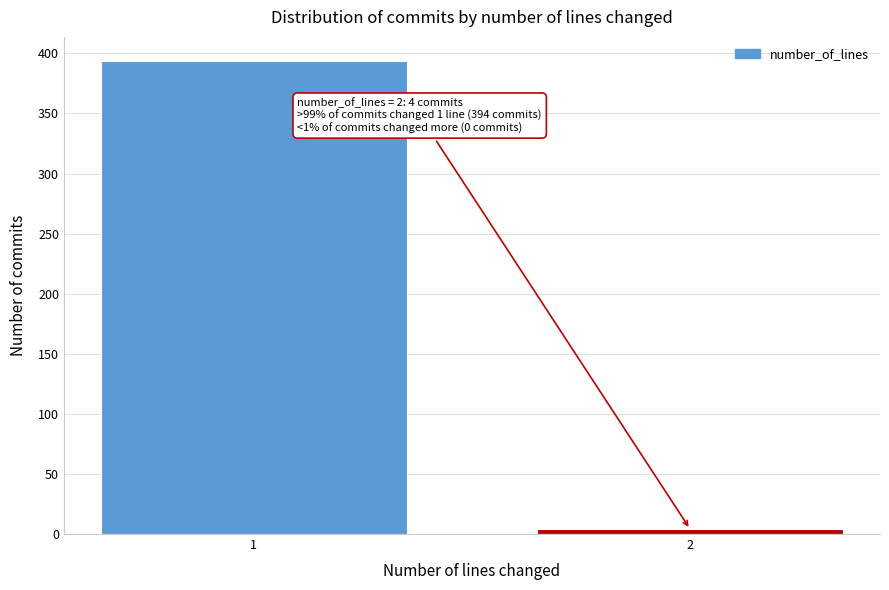

Reading right to left, extract all data points from this chart.

4	394